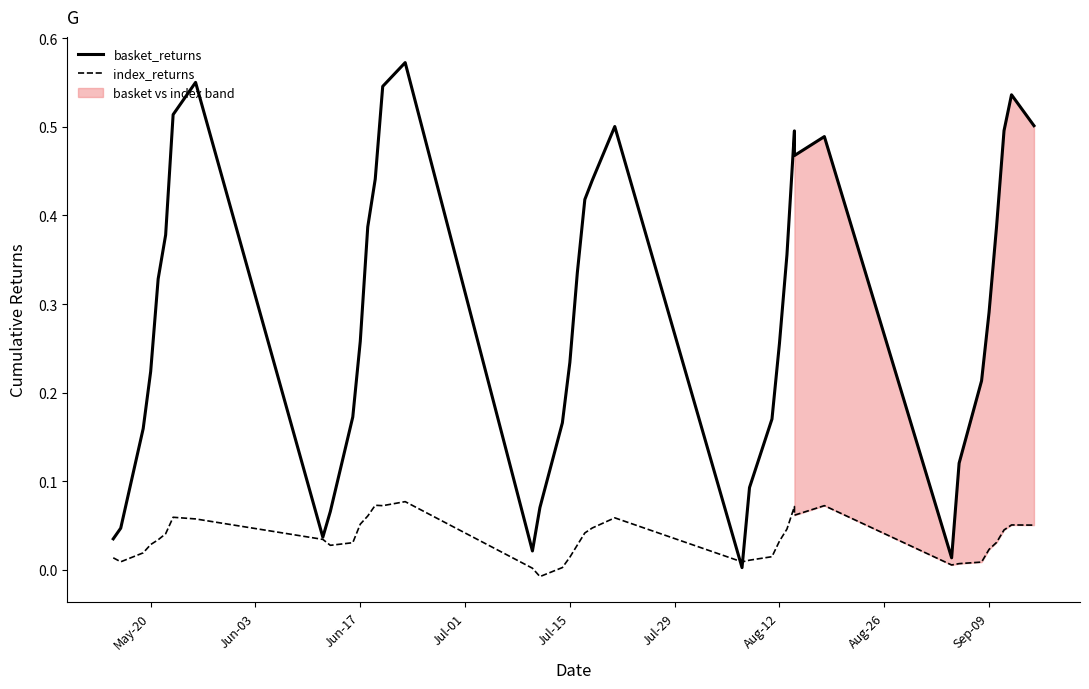

List the series in order of their overall mean, lowest first.

index_returns, basket_returns